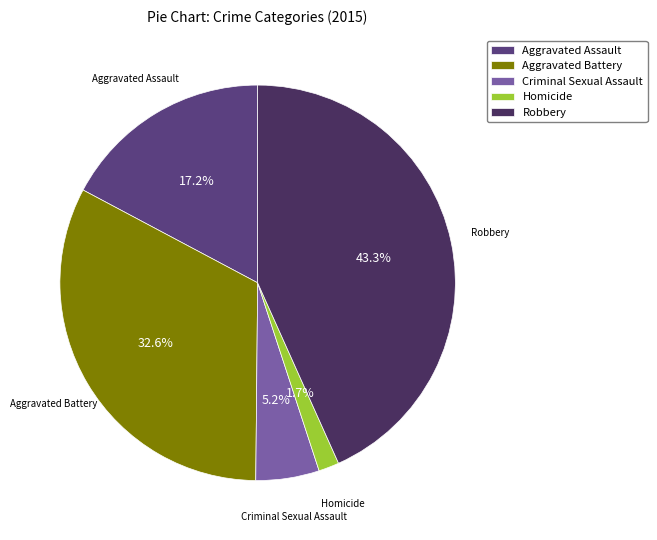

Which category has the smallest portion of the pie?

Homicide